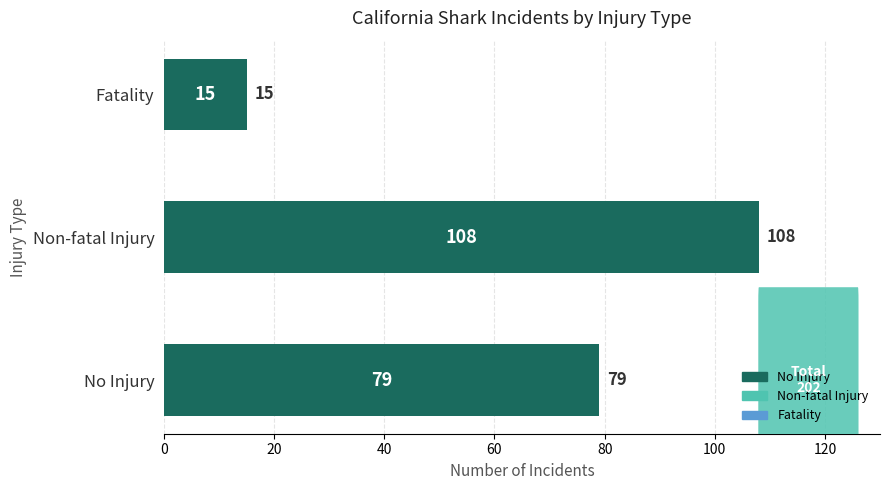

Reading bottom to top, what are all the values shown in this chart?

No Injury=79	Non-fatal Injury=108	Fatality=15